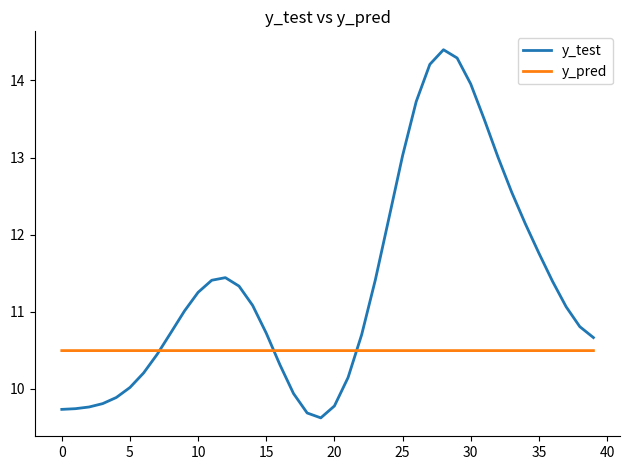

Rank the series by their average value, from lowest to highest.

y_pred, y_test